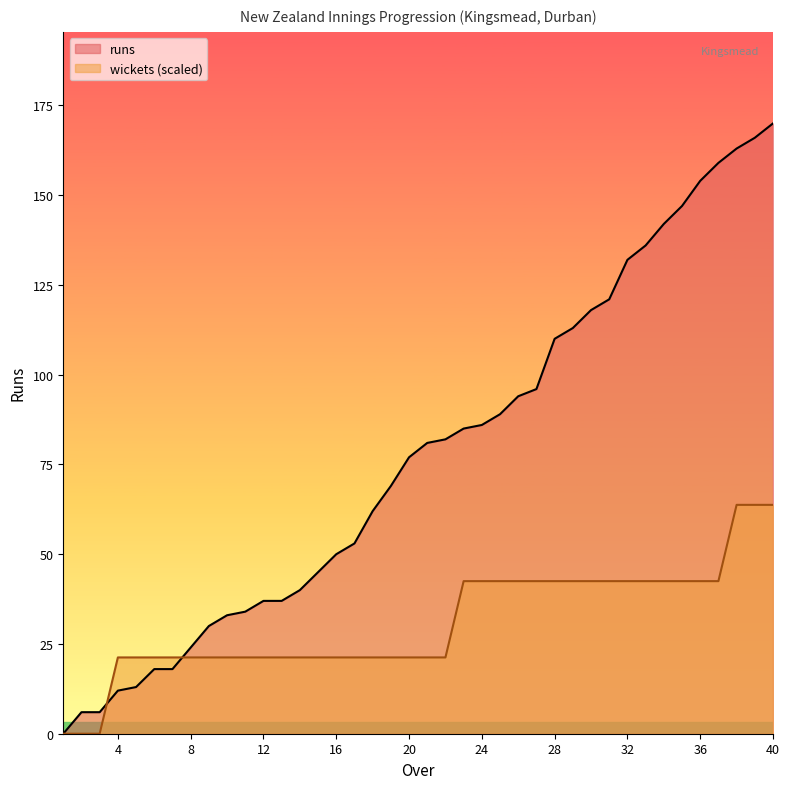

Which series ends up on top after the final intersection of runs and wickets?

runs